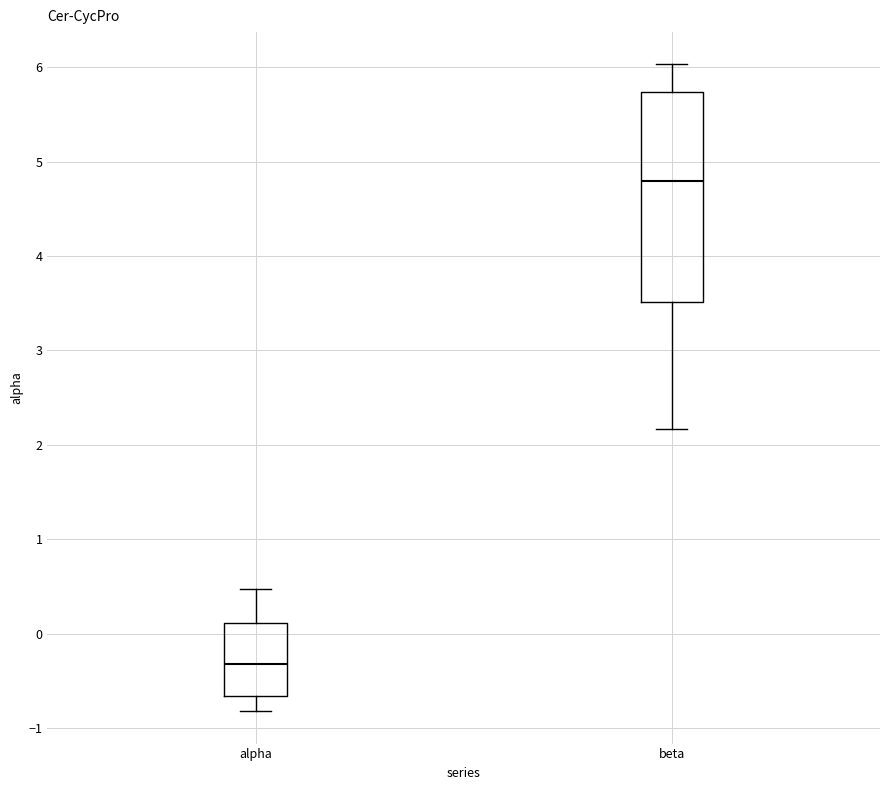

Where does the median line of the box for alpha sit on the y-axis? The values are not printed on the chart, so give them approximately, as read against the axis.

-0.3